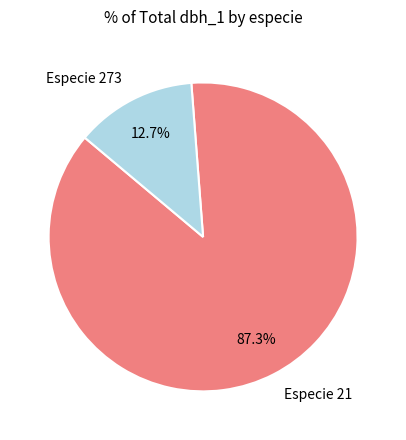

Which has a higher value, Especie 273 or Especie 21?

Especie 21